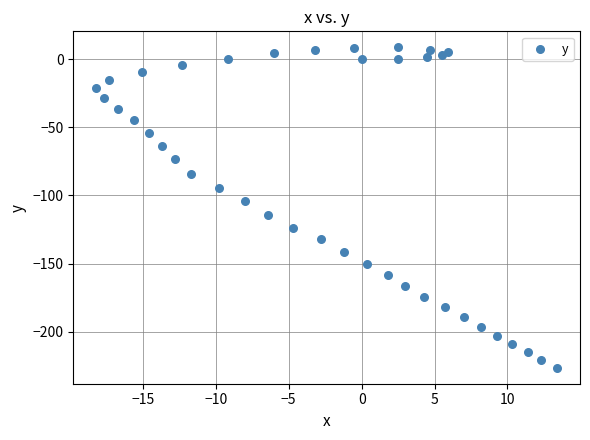

What is the range of X values (max minus min)?

31.6